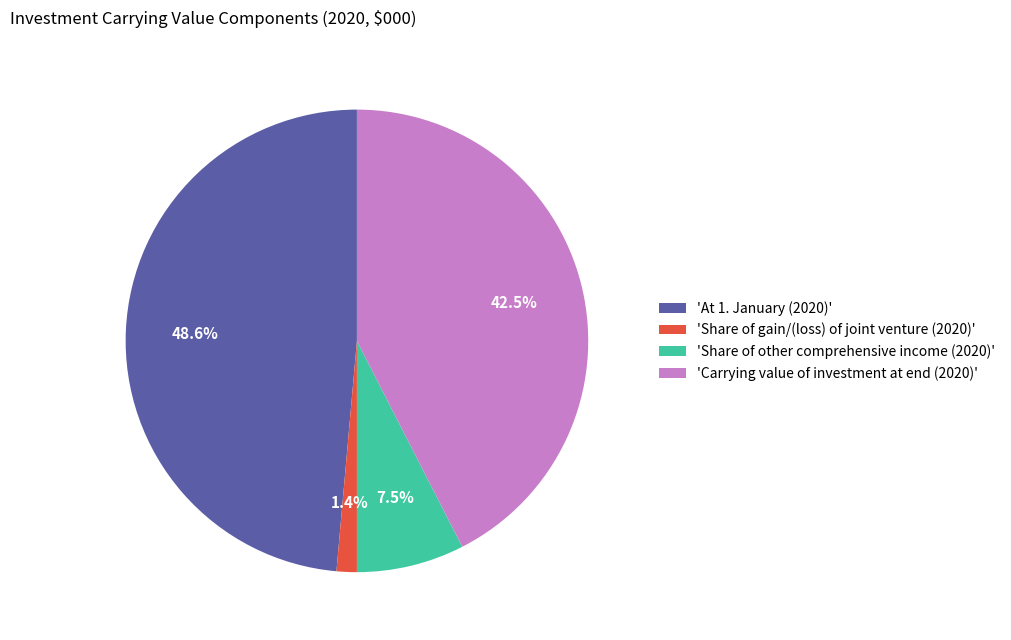

How many slices are in this pie chart?

4